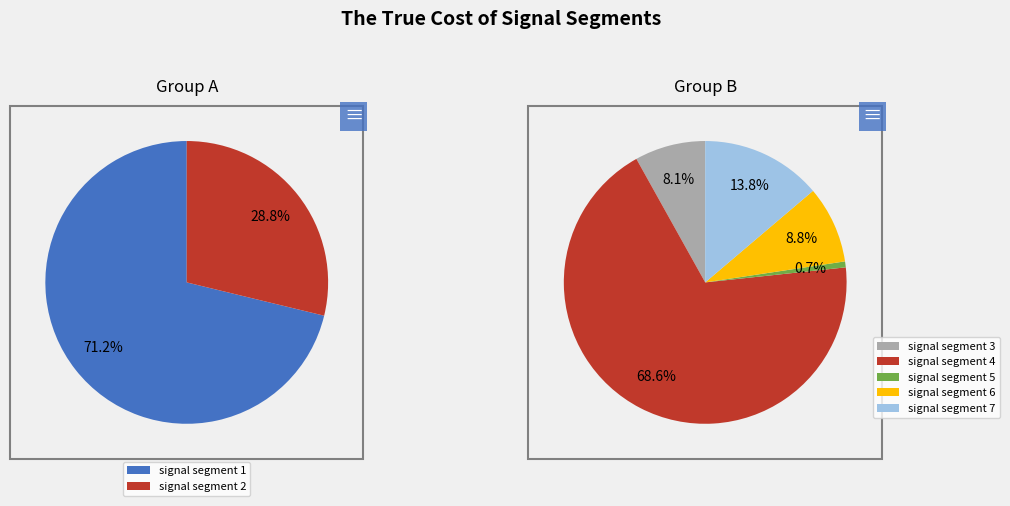

Which category has the biggest portion of the pie?

signal segment 4